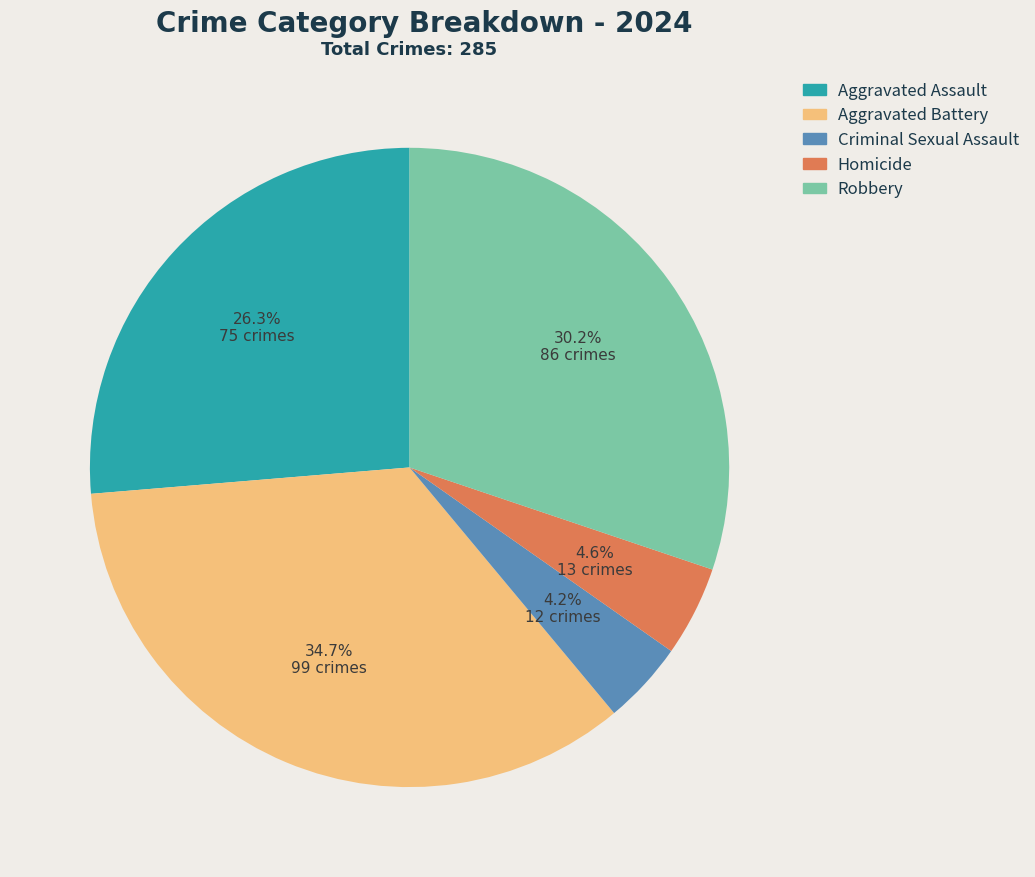

Is there a majority slice in this chart?

No